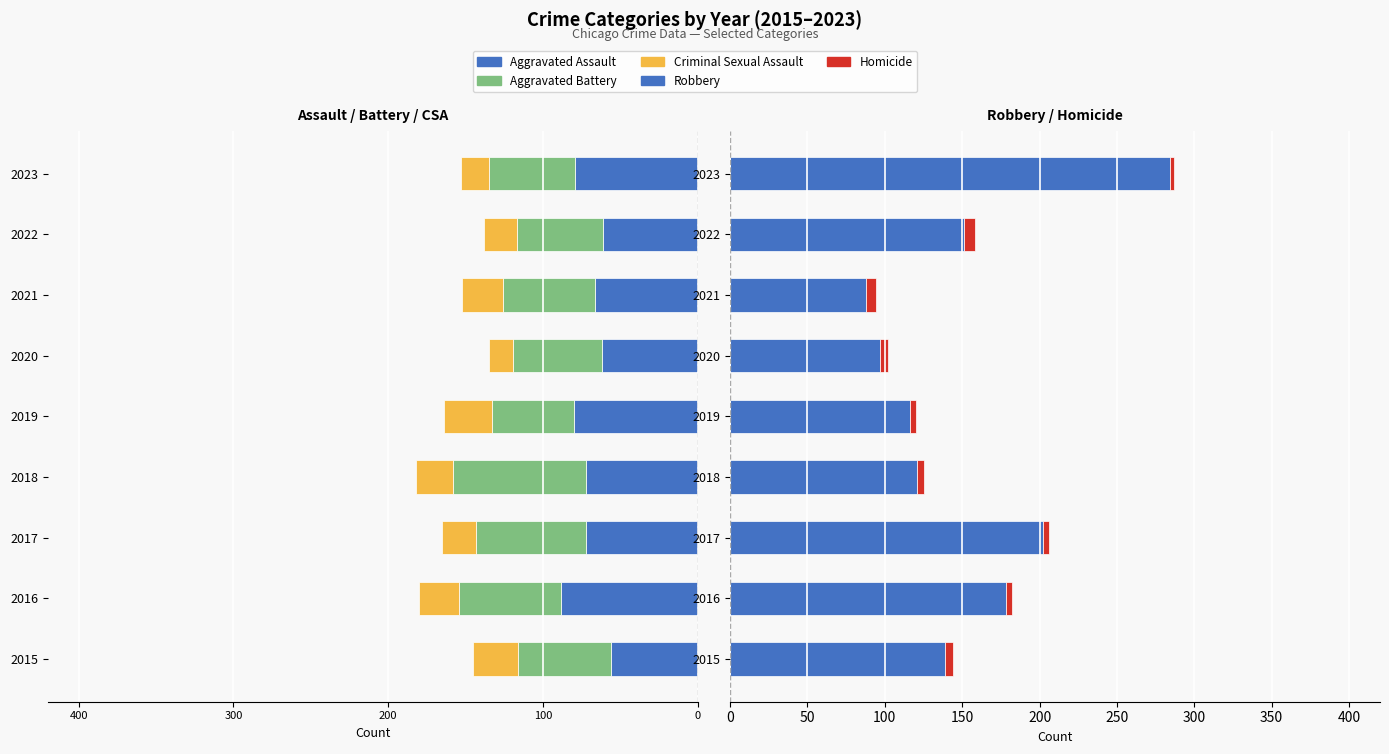

Is the value of Homicide at 2022 greater than the value of Robbery at 2015?

No